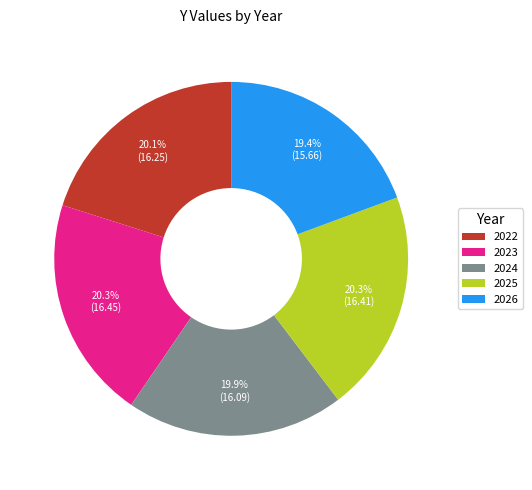

Which slice is the smallest?

2026